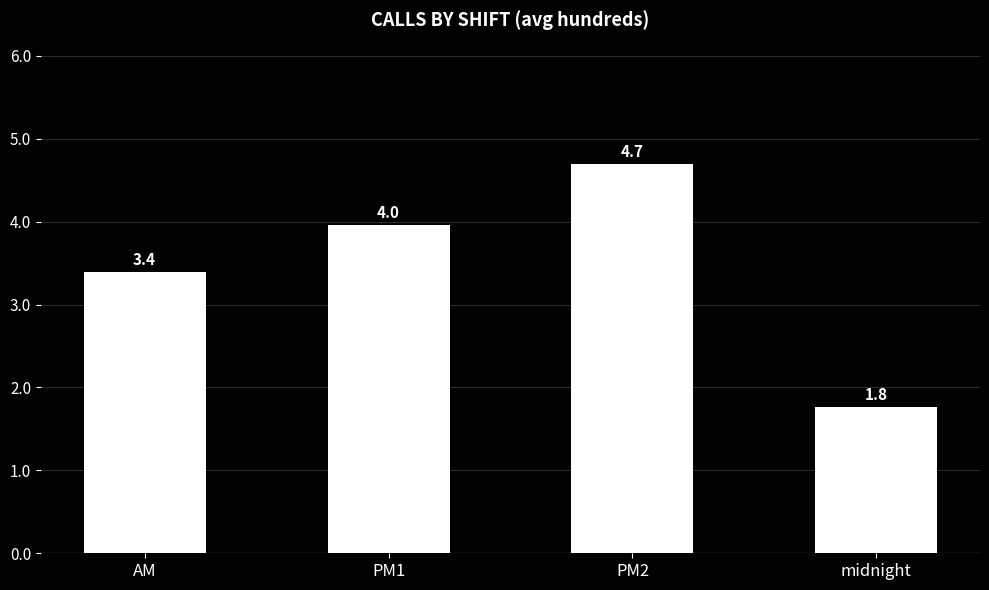

Rank the categories by value from highest to lowest.

PM2, PM1, AM, midnight